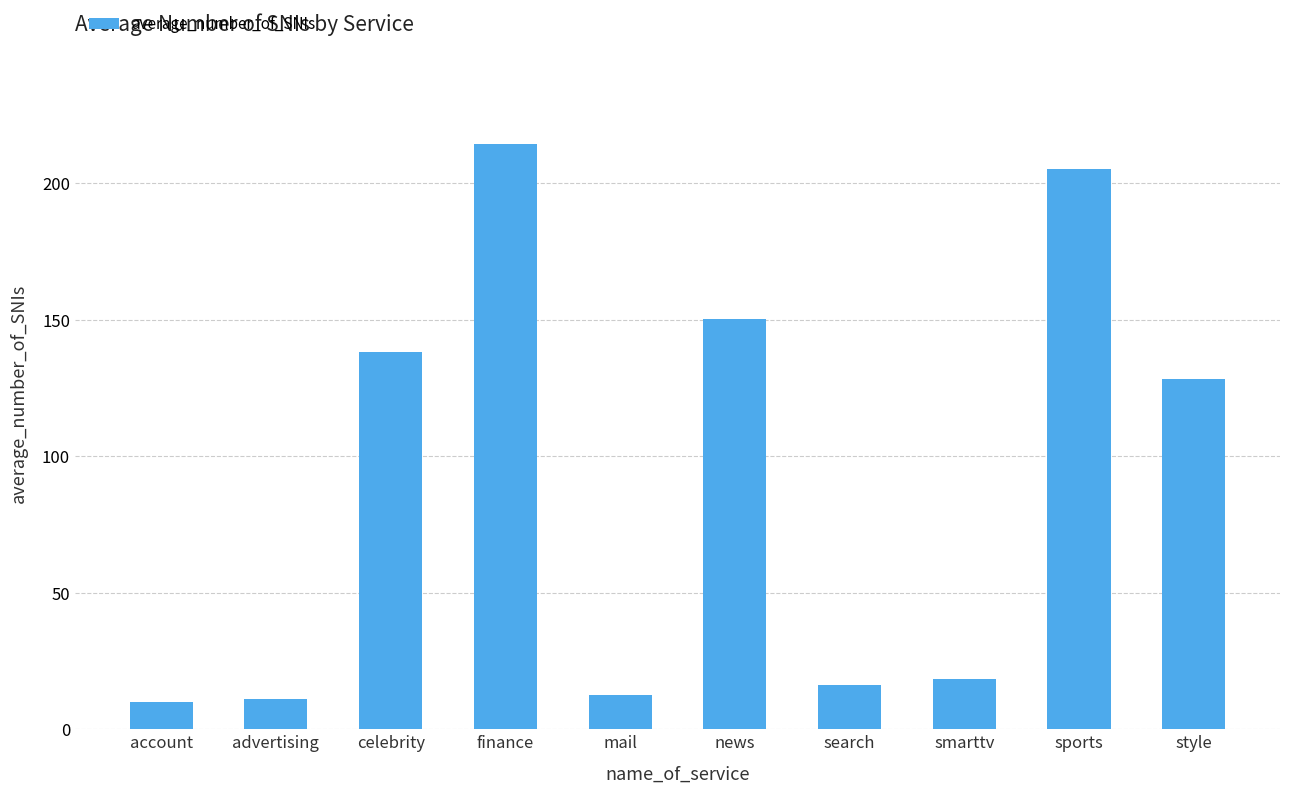

How many bars are there in total?

10